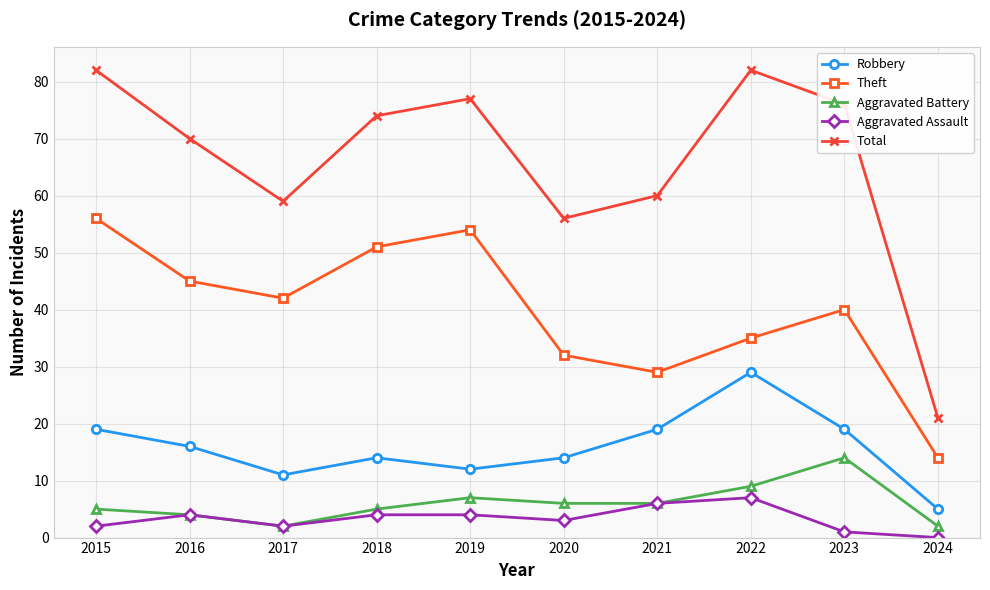

Where does the Theft series first go above 42?

2015